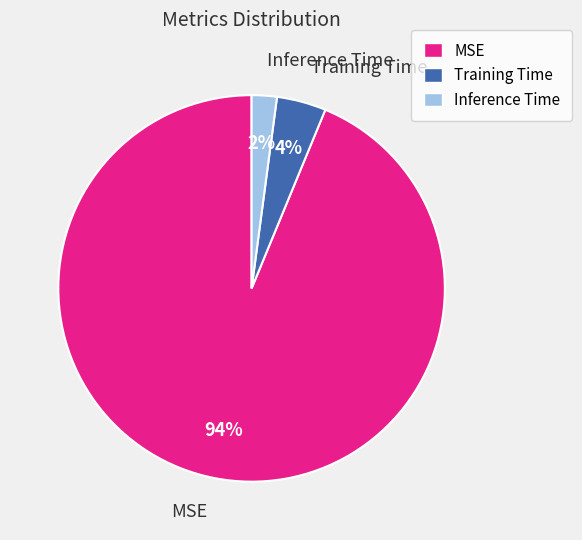

Is it true that Inference Time is 12% of the pie?

False